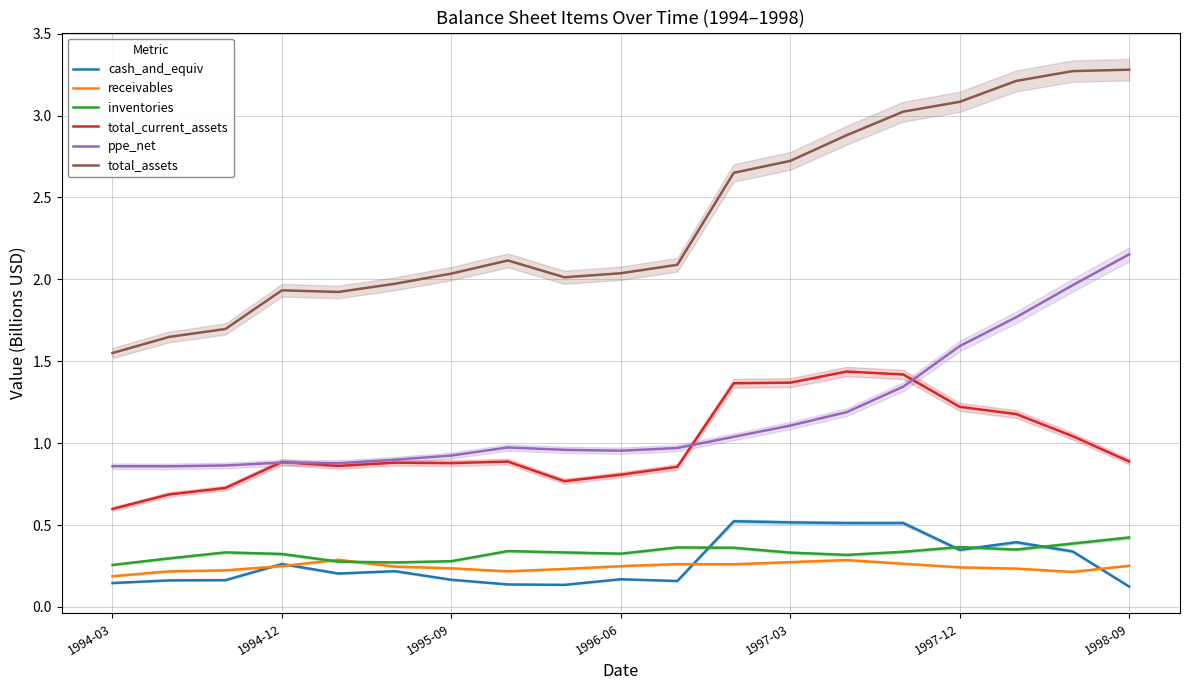

True or false: total_assets and receivables intersect in this chart.

False